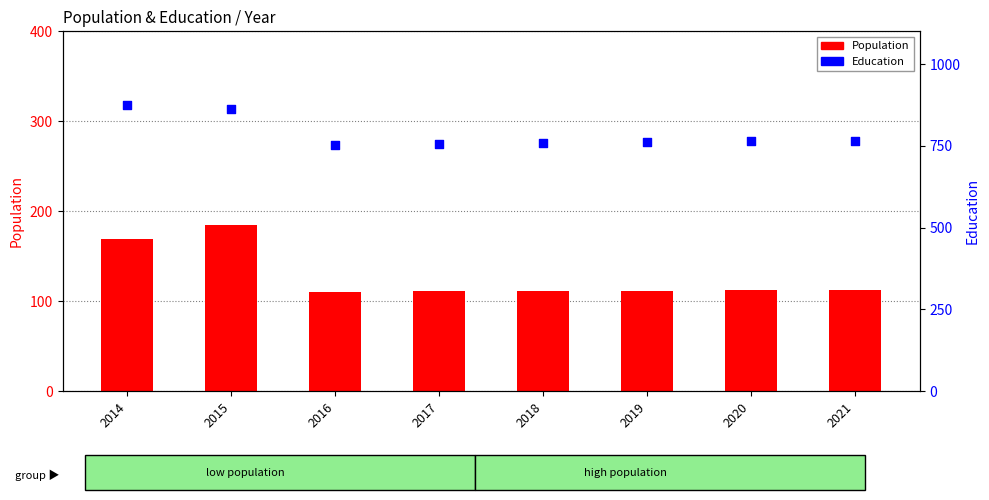

What are all the series names shown in the legend?

Population, Education